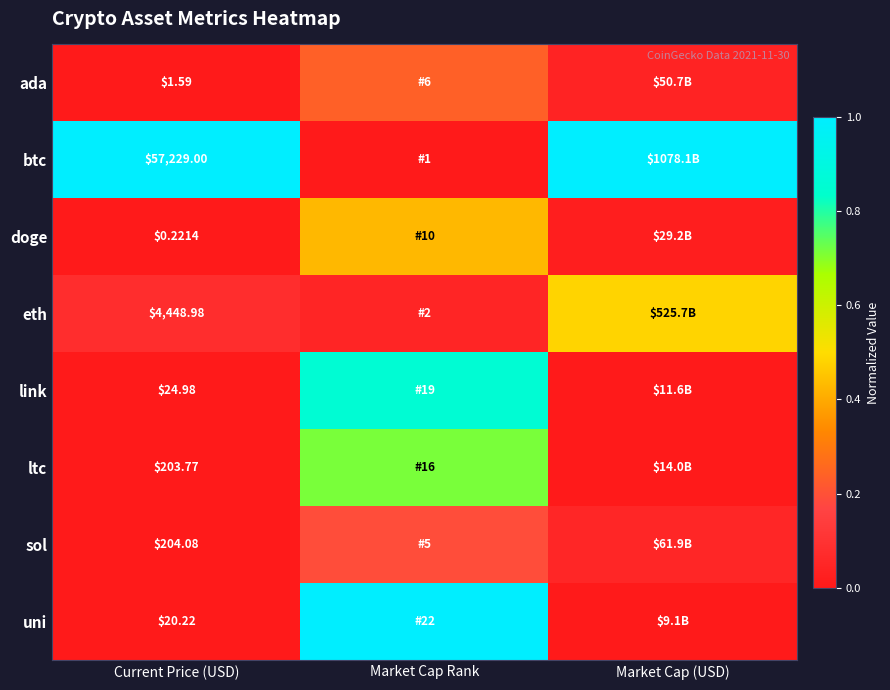

Between Market Cap (USD) and Current Price (USD), which is larger?

Market Cap (USD)